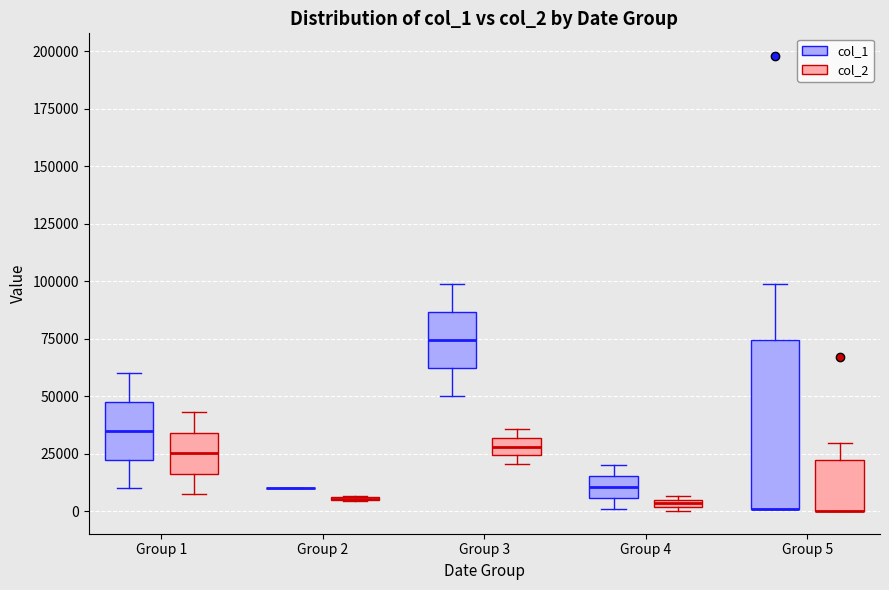

Which box is the tallest, from its lower edge to its upper edge?

Group 5 (col_1)